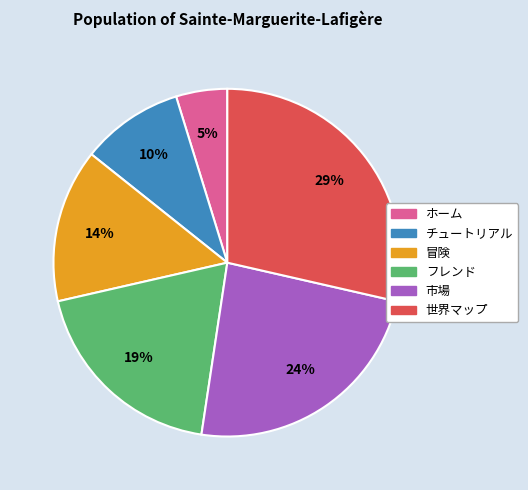

To the nearest percent, what percentage of the pie is 冒険?

14%